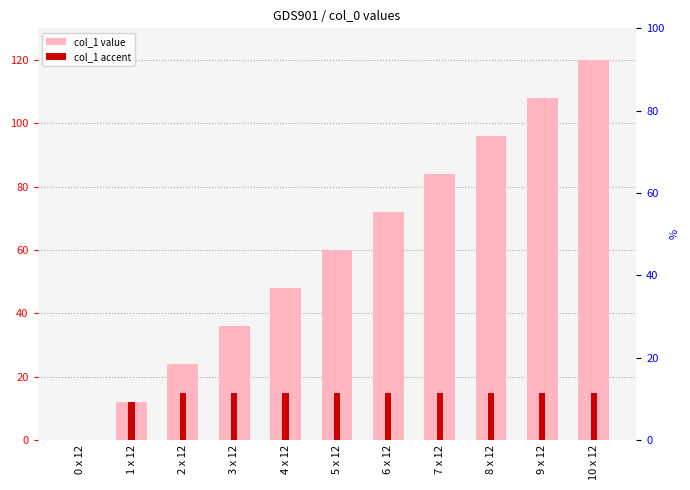

Where is the data nearest to the value 60?

5 x 12